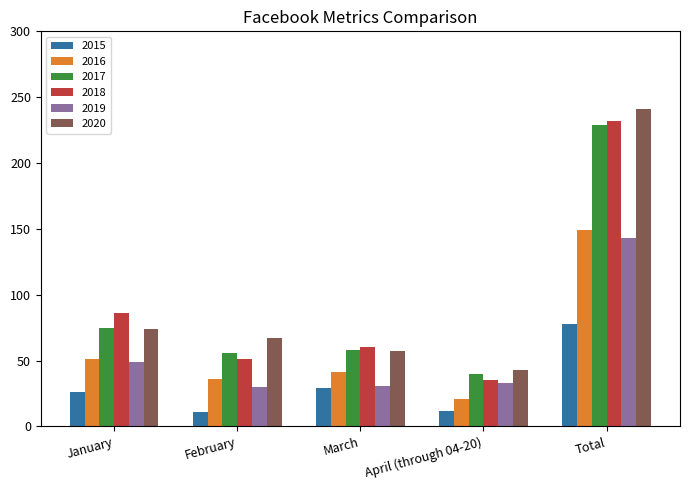

What is the total value across all series at March?

276